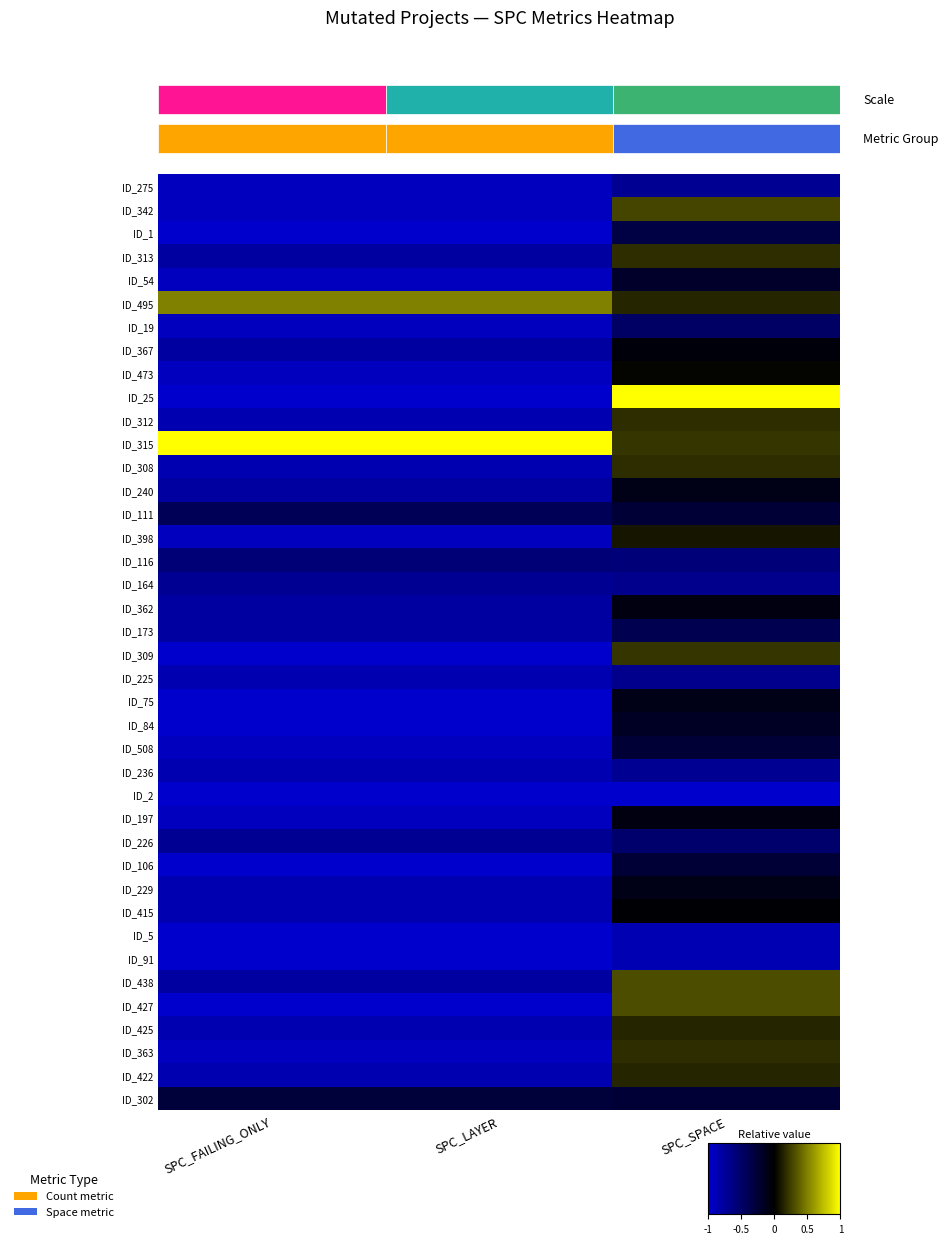

How many ID_495 values are between 0 and 1?

3